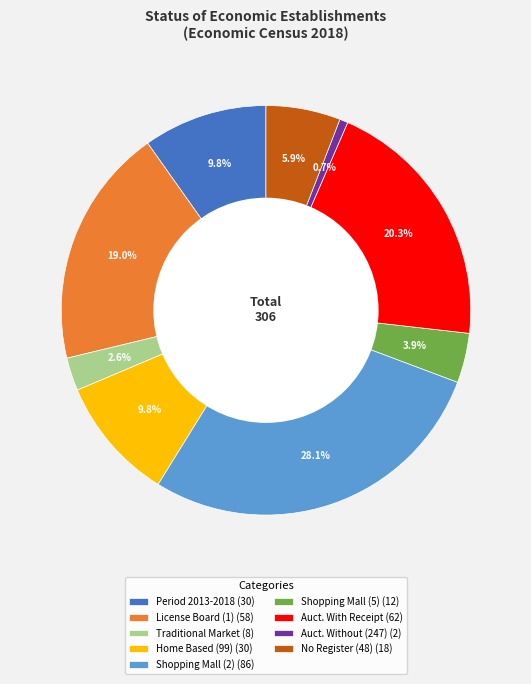

How much of the chart is everything except Auct. With Receipt (62)?

79.7%